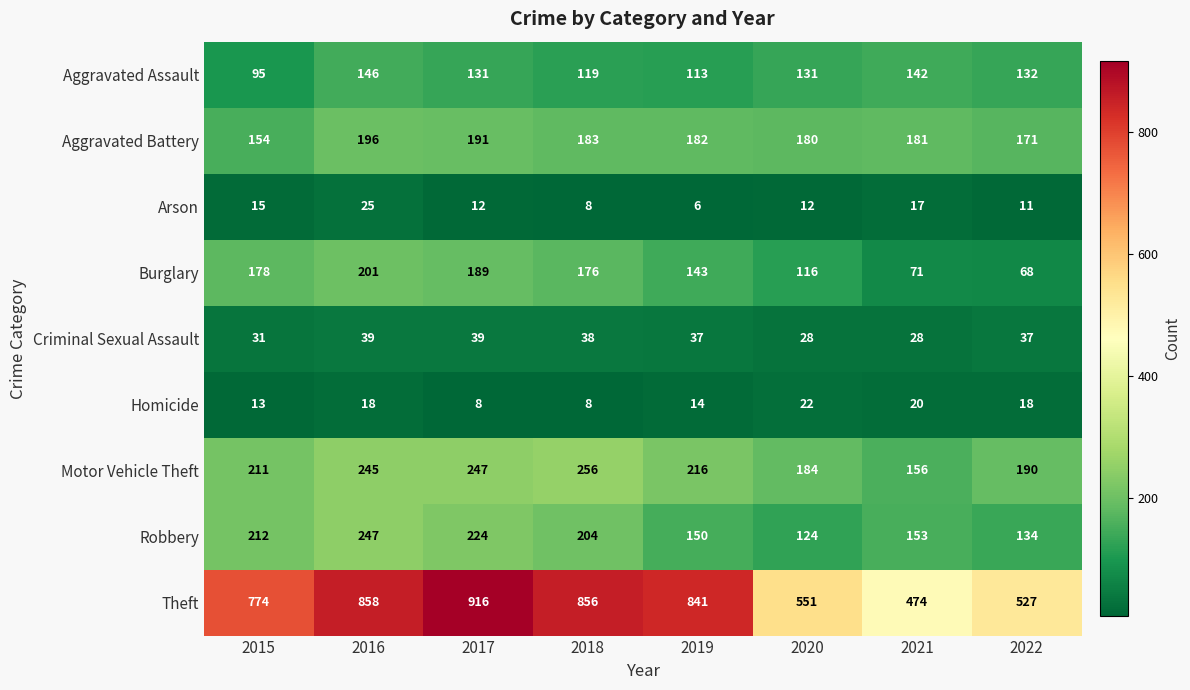

What is the average value of the Criminal Sexual Assault series?

35